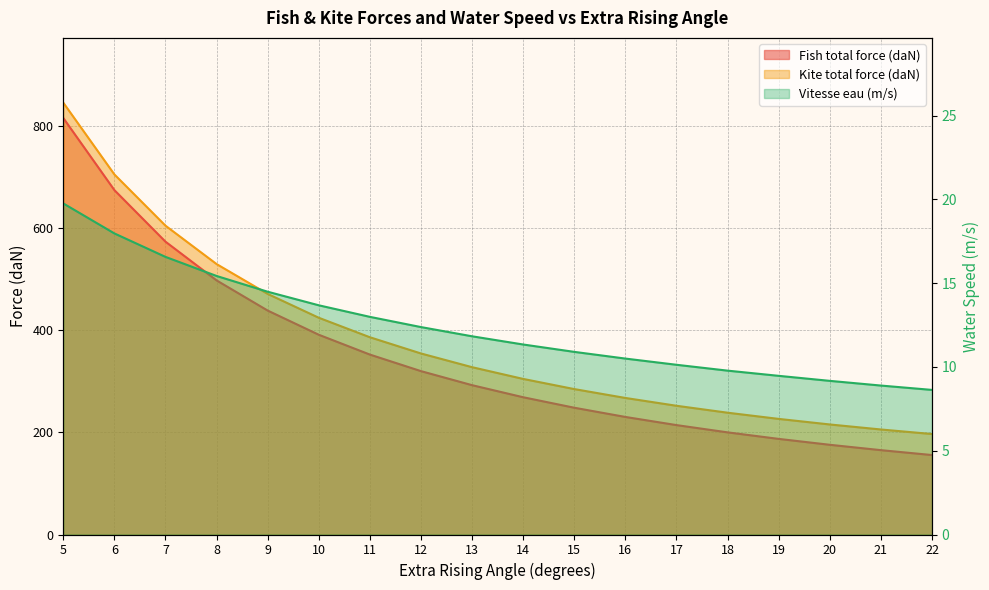

The Fish total force (daN) series shows 352.6 at 11. True or false?

True